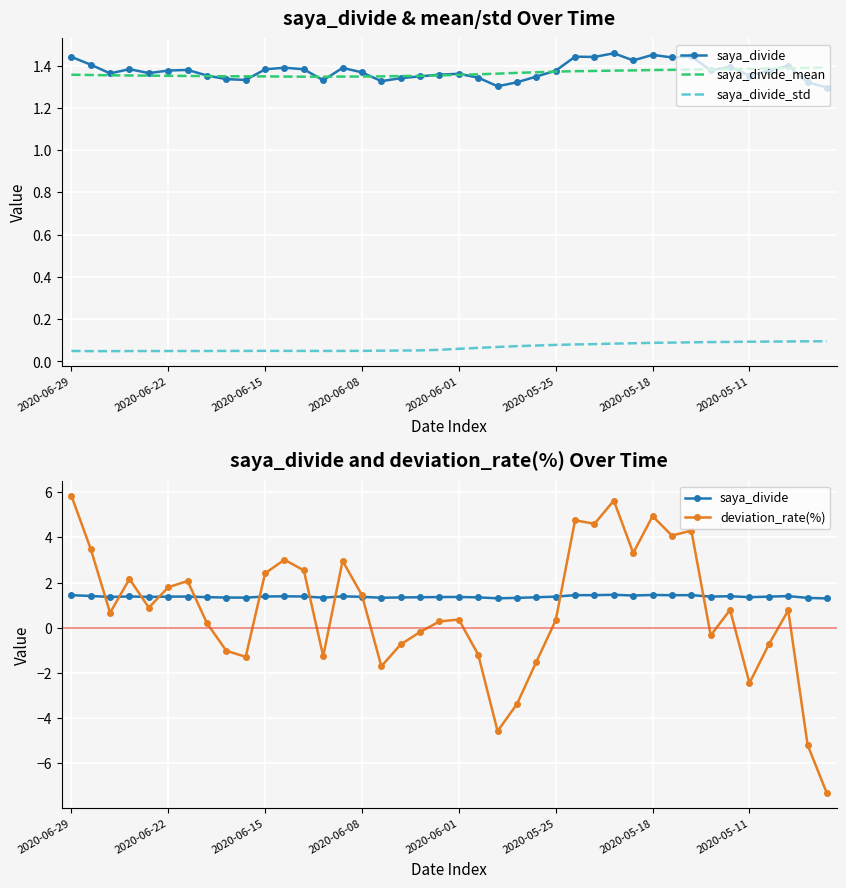

Between 2020-05-11 and 11, which series saw the biggest shift?

deviation_rate(%)